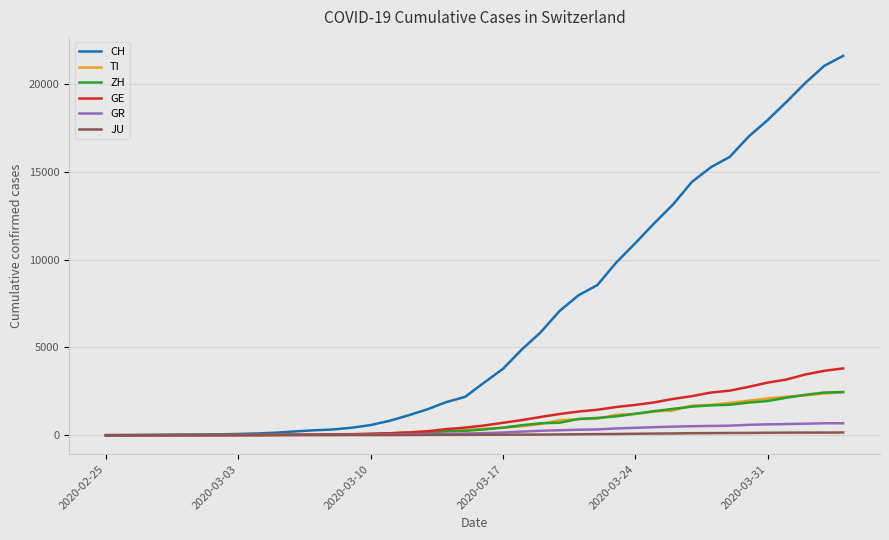

Which series has the largest total across all categories?

CH